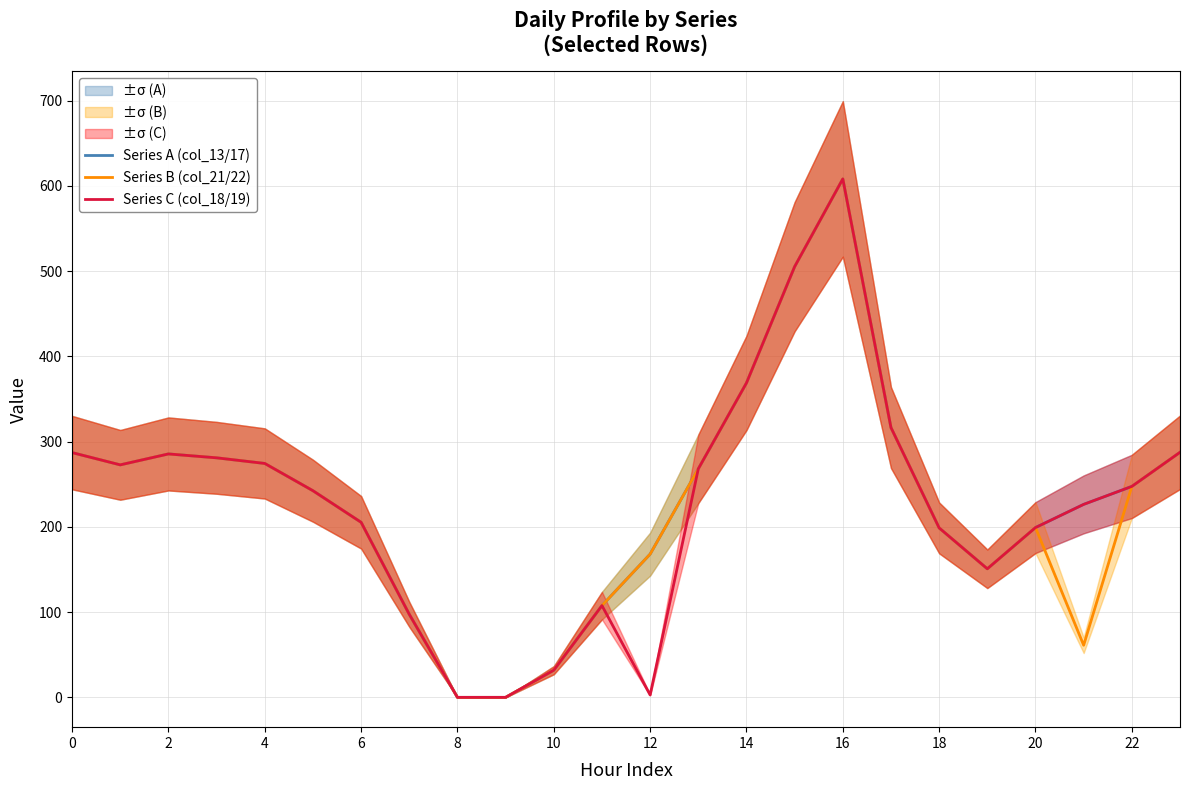

What are all the series names shown in the legend?

Series A (col_13/17), Series B (col_21/22), Series C (col_18/19)